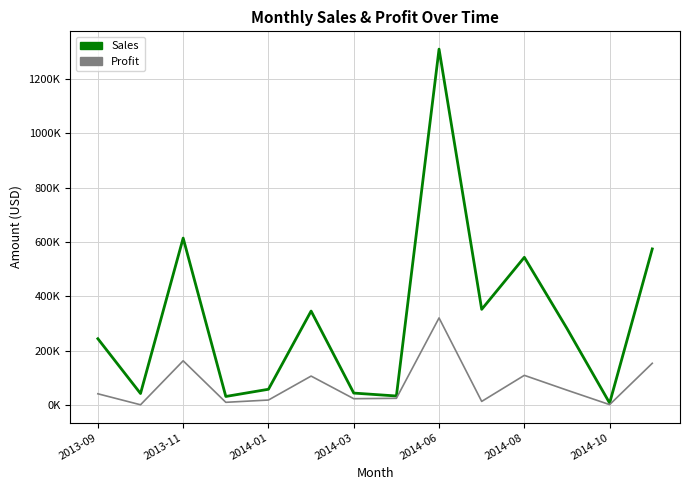

What are all the series names shown in the legend?

Sales, Profit